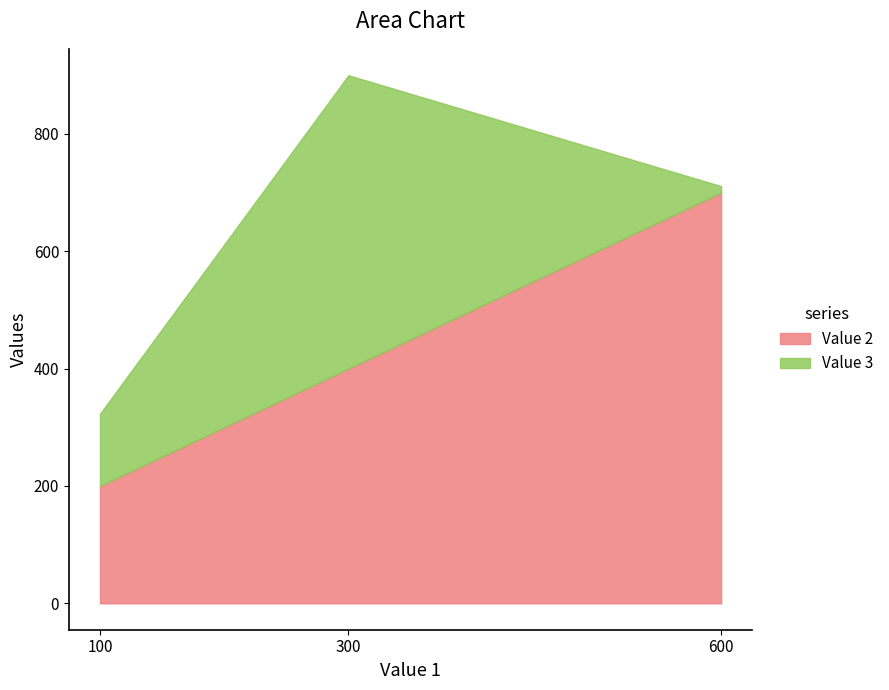

Where does the data first go above 400?

600